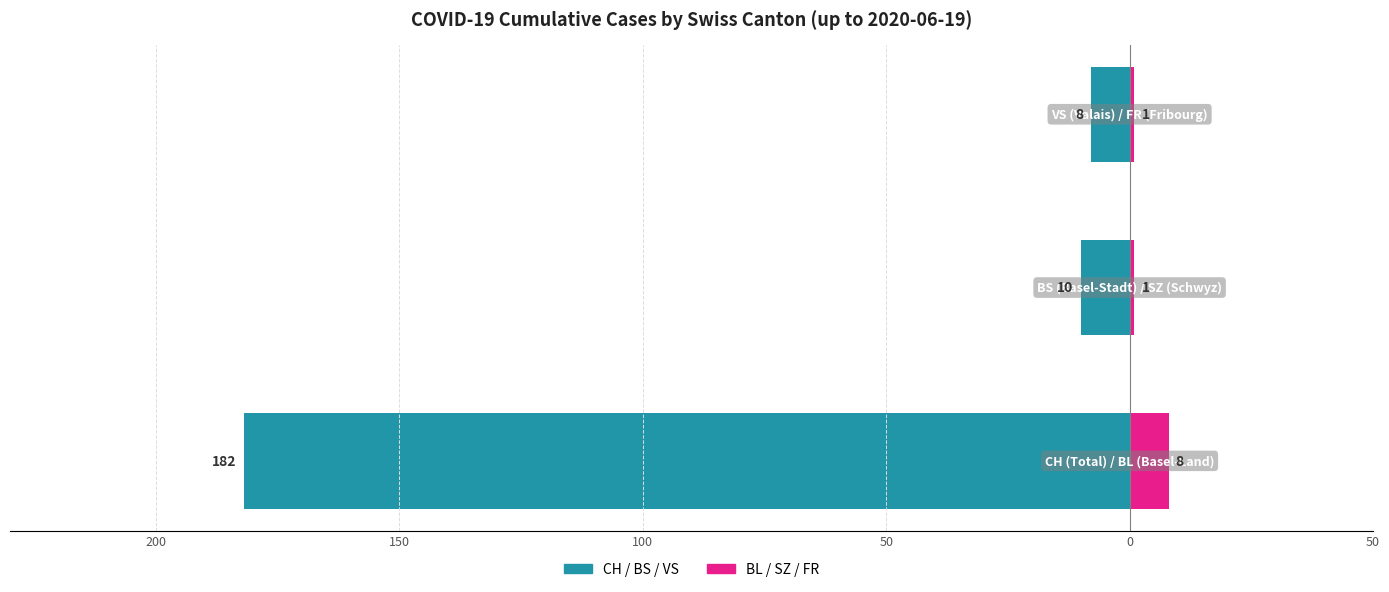

Which series changed the most between 200 and 150?

Total / Basel-Stadt / Valais